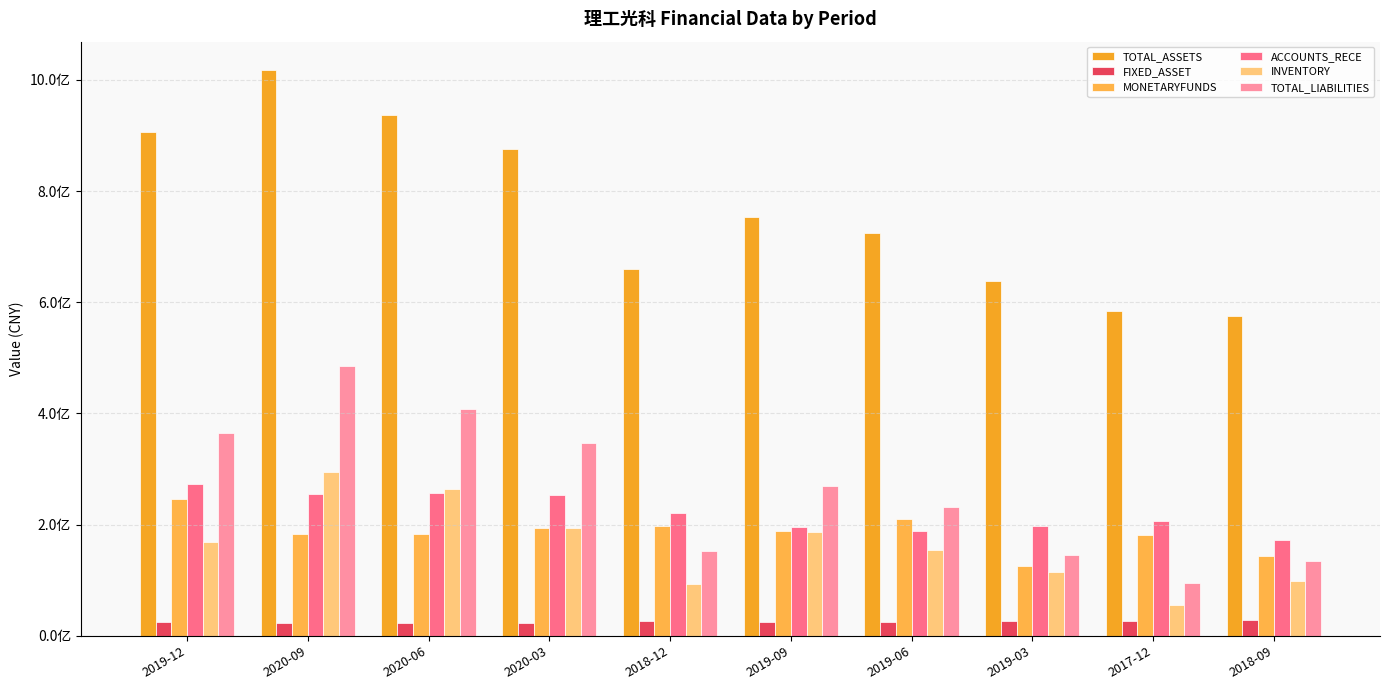

What value does the TOTAL_LIABILITIES series have at 2020-03?

346219842.3